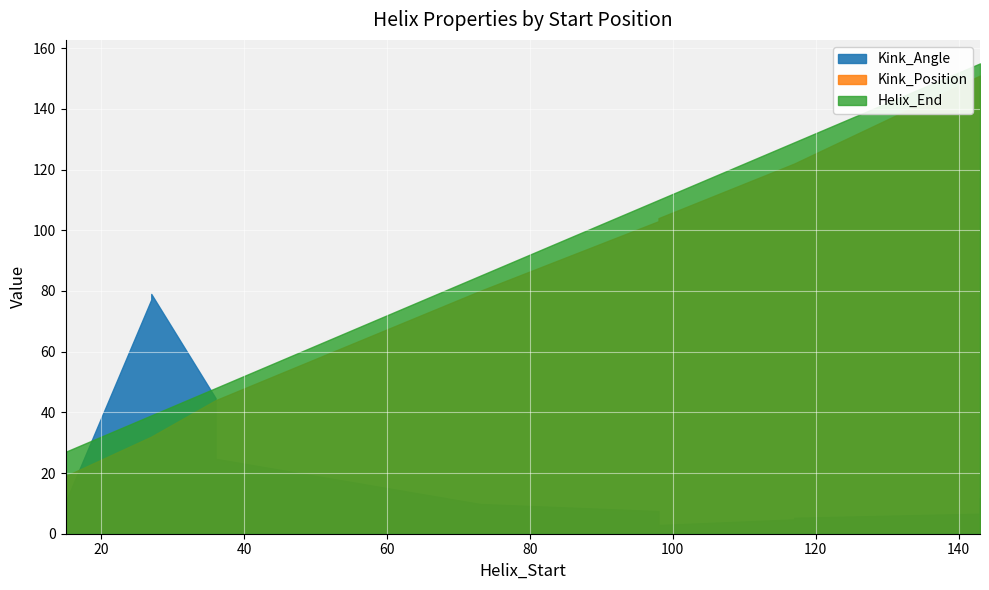

At which category does Helix_End reach its first local peak?

143